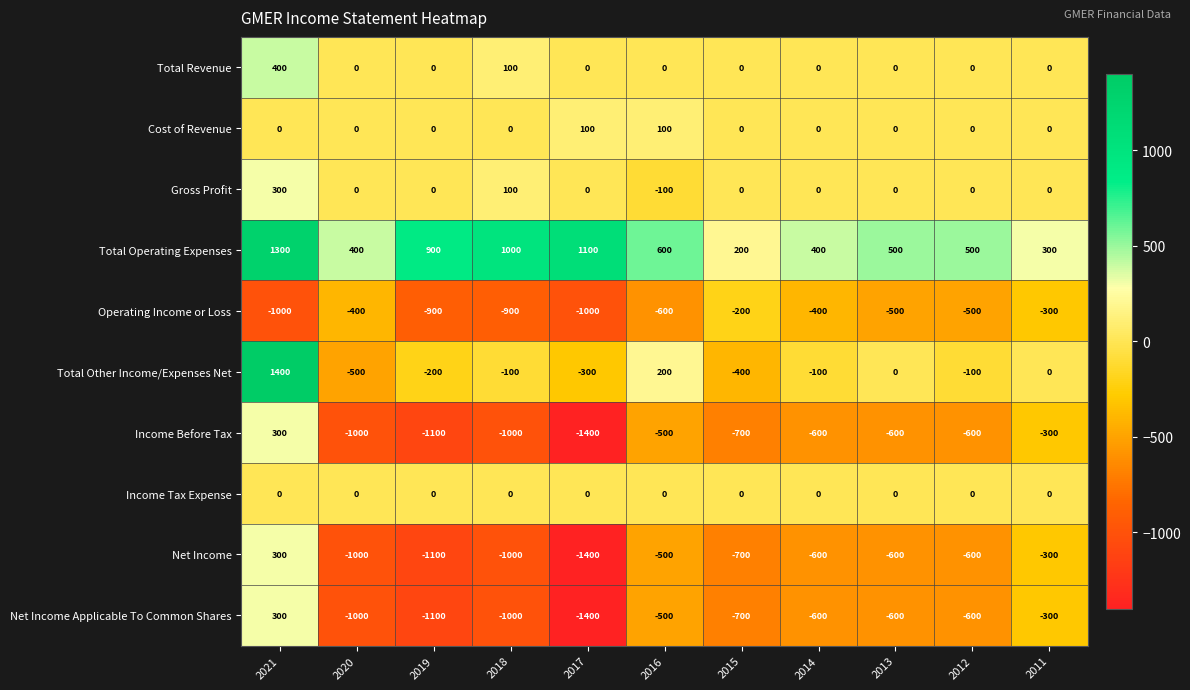

What is the highest value of the Net Income series?

300